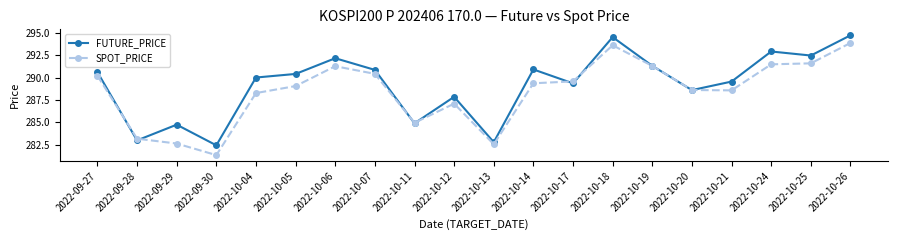

Rank the series by their maximum value, from lowest to highest.

SPOT_PRICE, FUTURE_PRICE